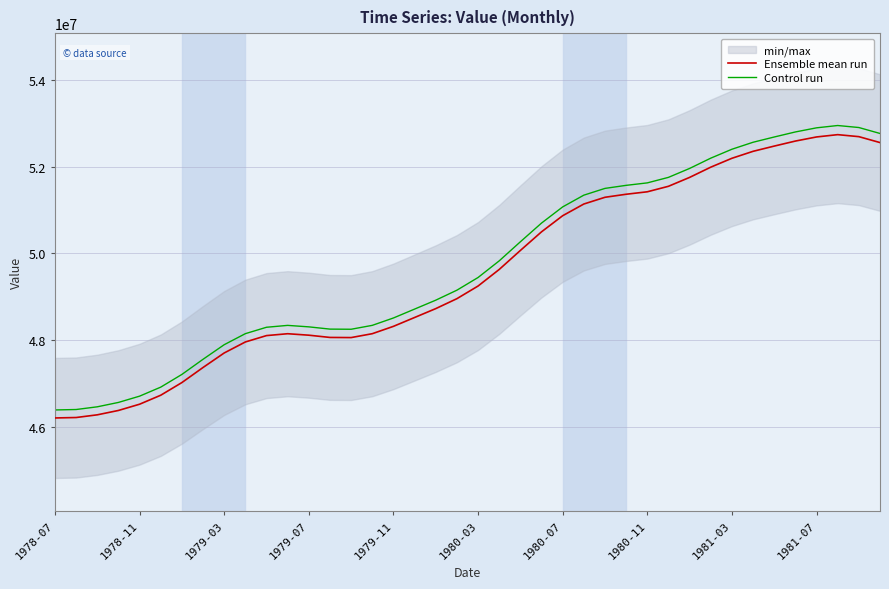

The value of Ensemble mean run at 1980-03 is 64255113.2. True or false?

False